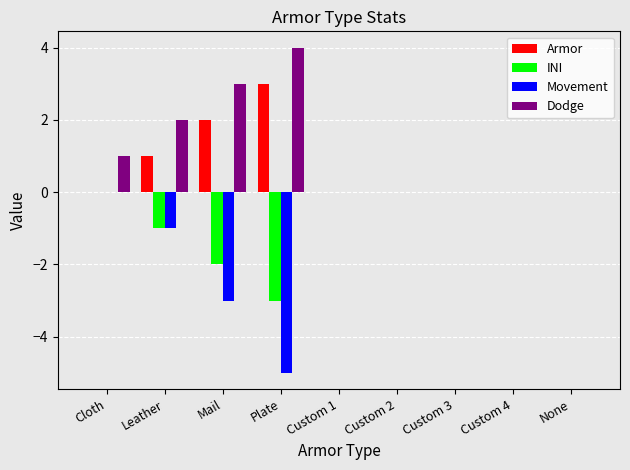

What is the sum of all Dodge values?

10